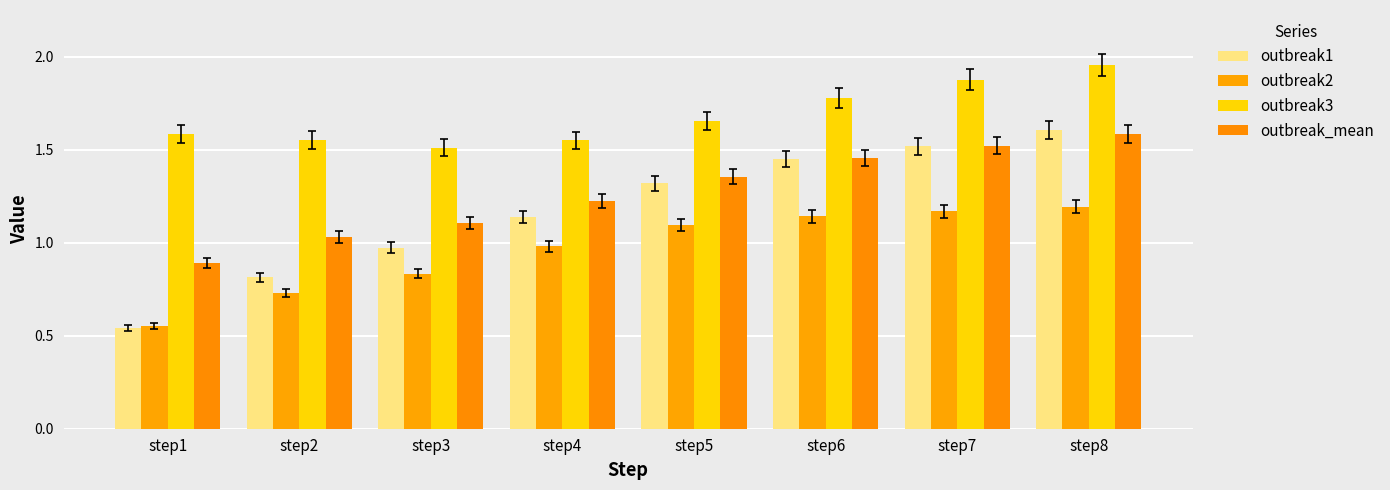

What are all the series names shown in the legend?

outbreak1, outbreak2, outbreak3, outbreak_mean